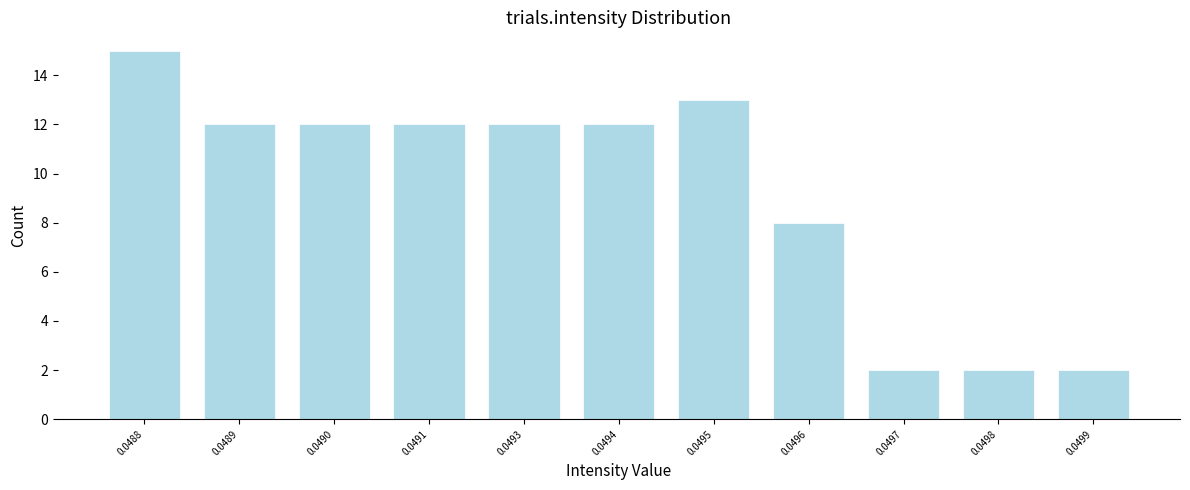

Reading left to right, list all the values displayed in this chart.

15	12	12	12	12	12	13	8	2	2	2